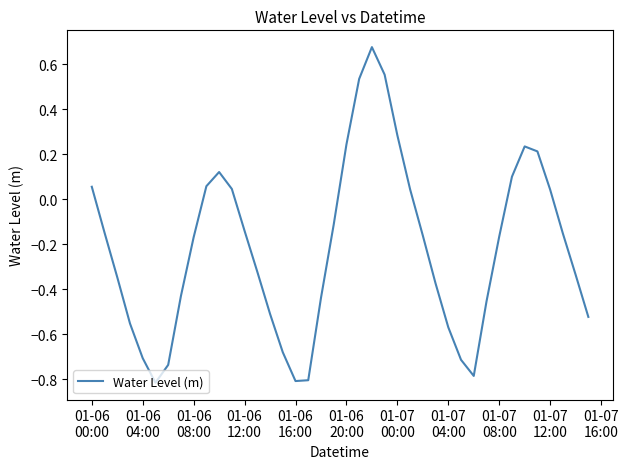

What is the difference between the maximum and minimum values?

1.5